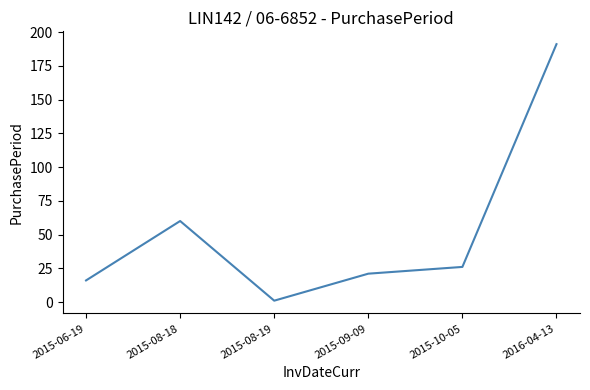

How many values are below 26?

3